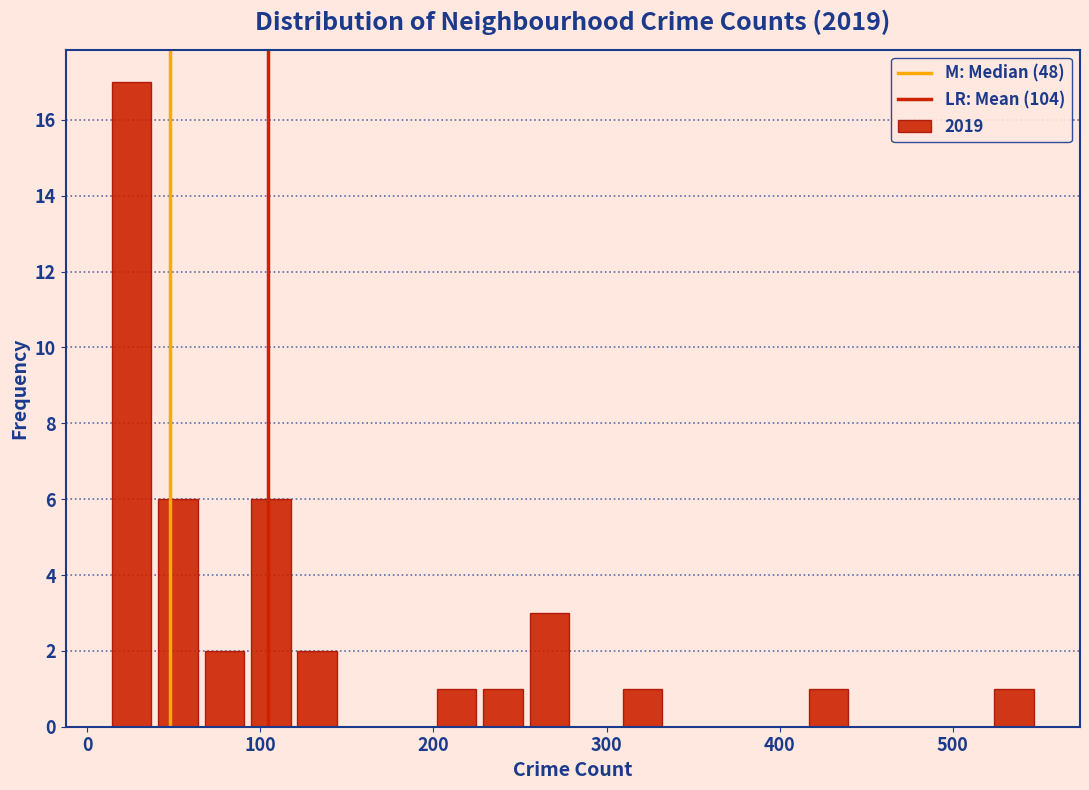

Around what value on the x-axis is the tallest bar? Give the approximate position of its centre, as read against the axis.

30